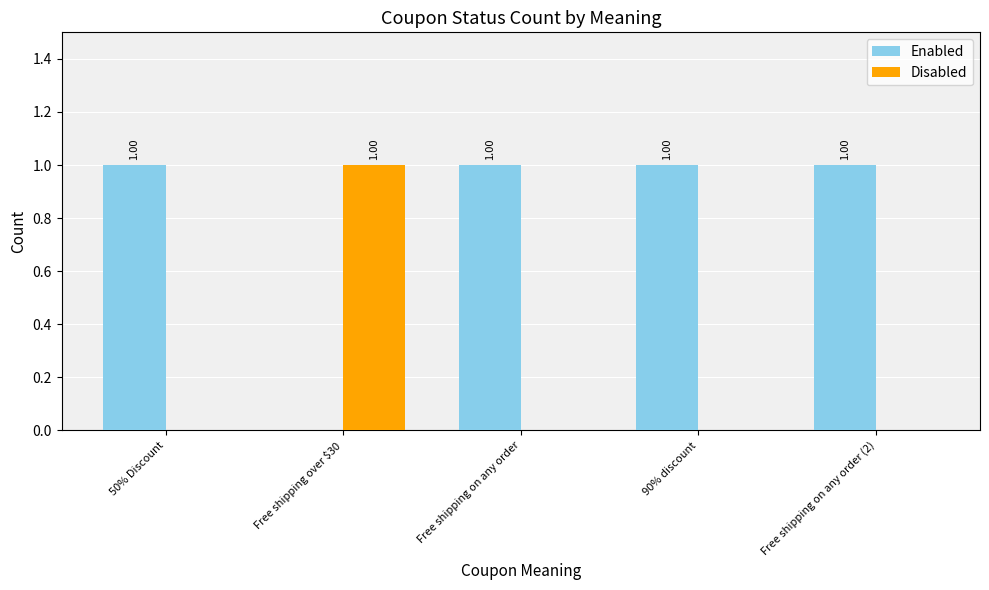

Is it true that Enabled equals 1 at 50% Discount?

True